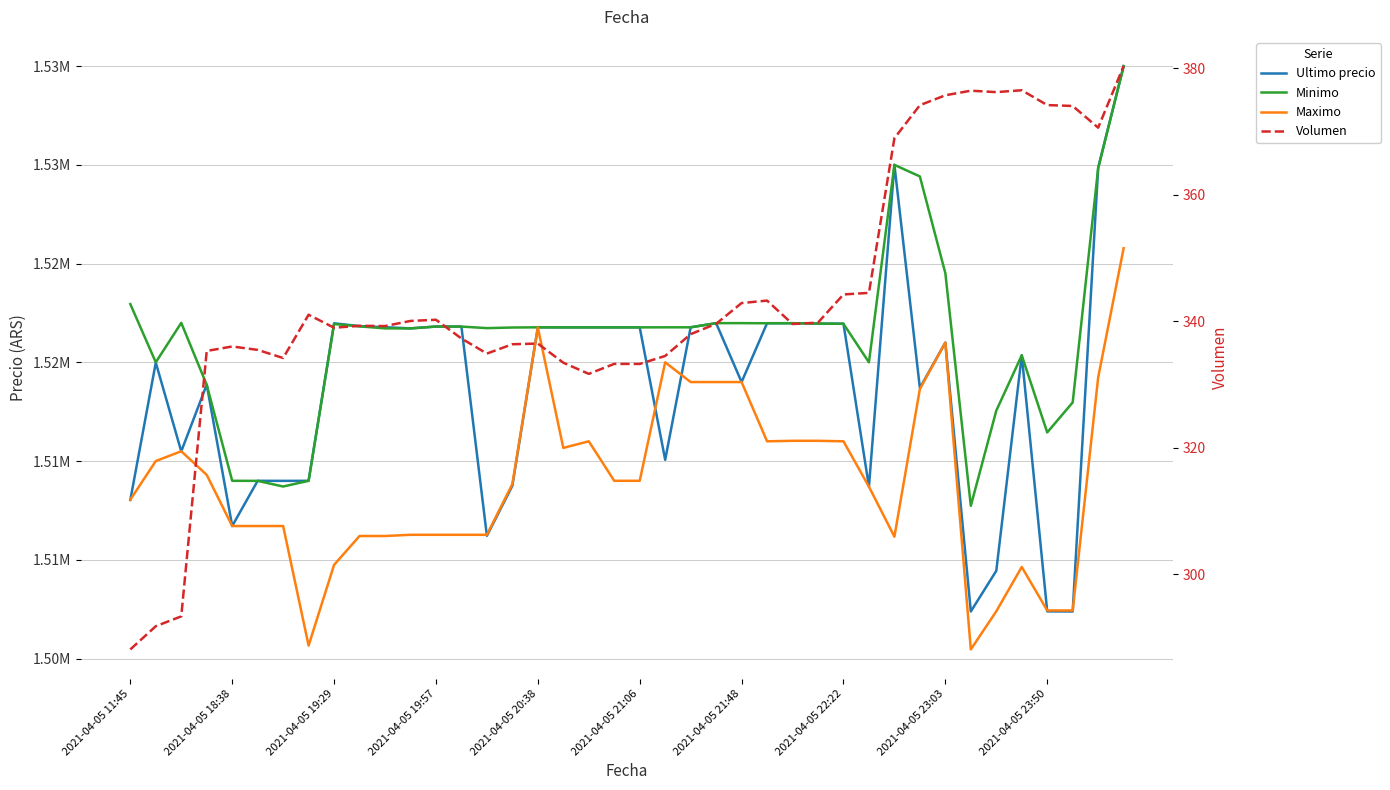

Rank the series at 23 from lowest to highest value.

Volumen, Maximo, Ultimo precio, Minimo